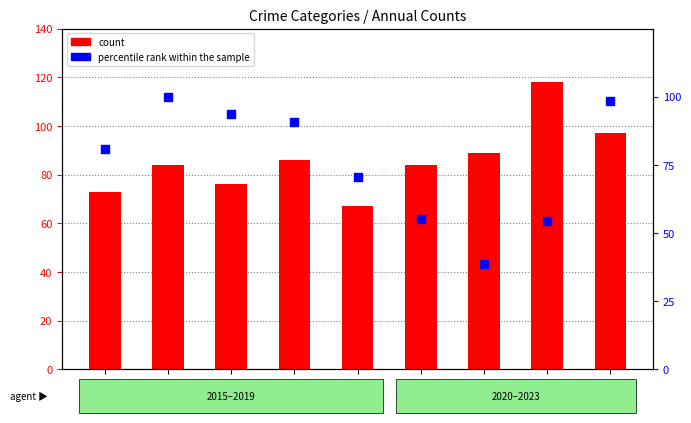

Is the value of percentile rank within the sample at 2023 greater than the value of count at 2015?

Yes